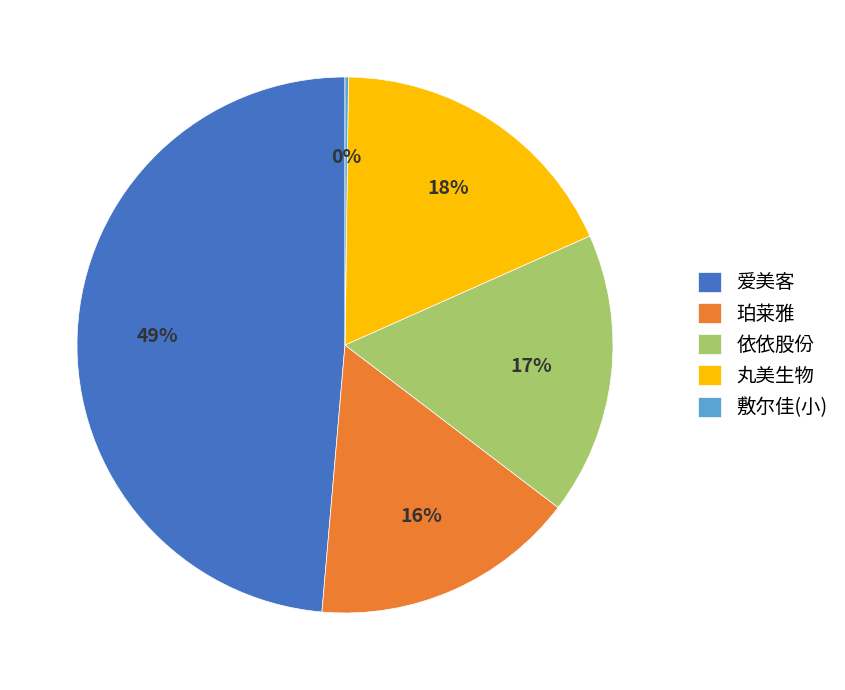

To the nearest percent, what is the difference between the 爱美客 and 丸美生物 slice percentages?

31%